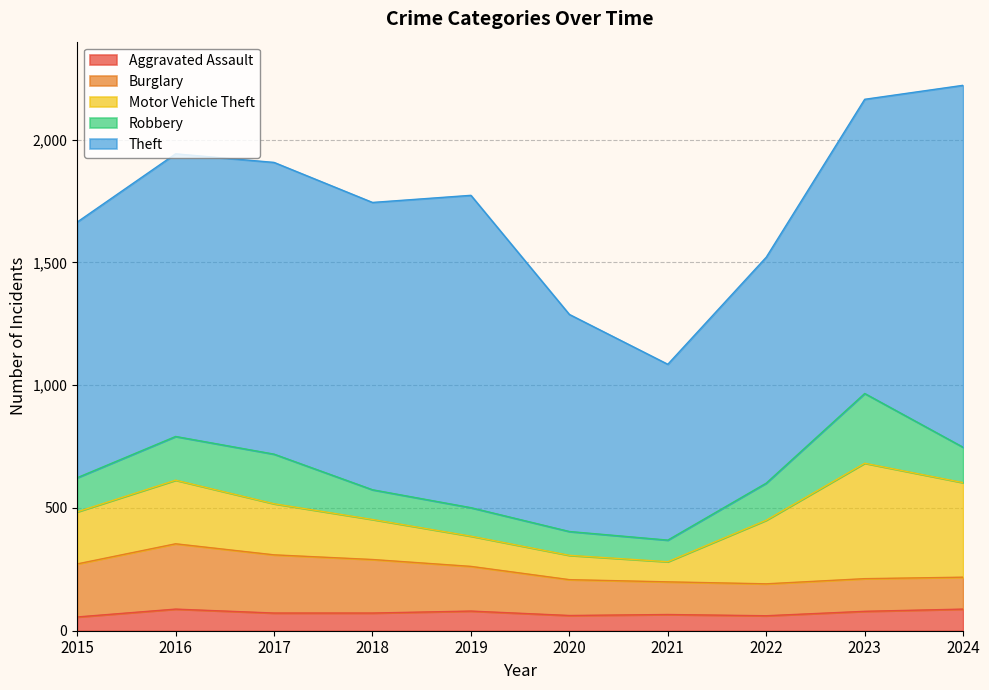

What is the sum of the Theft values at 2023 and 2016?

2349